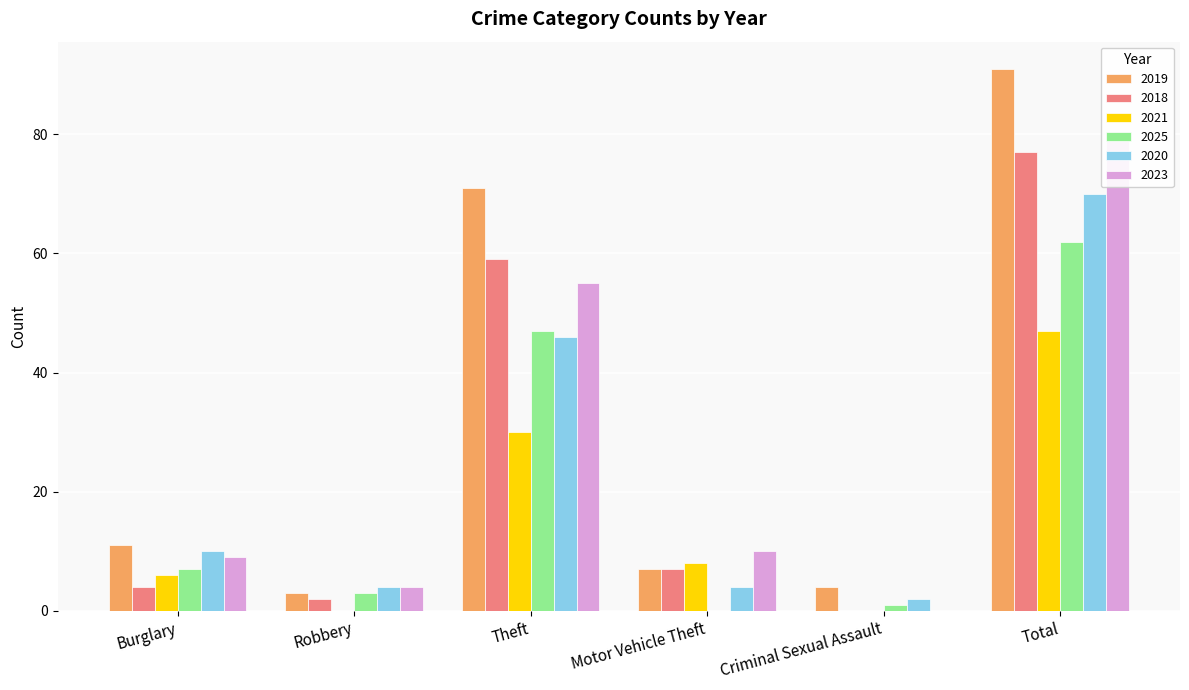

Reading right to left, extract all data points from this chart.

2019: 91	4	7	71	3	11
2018: 77	0	7	59	2	4
2021: 47	0	8	30	0	6
2025: 62	1	0	47	3	7
2020: 70	2	4	46	4	10
2023: 79	0	10	55	4	9